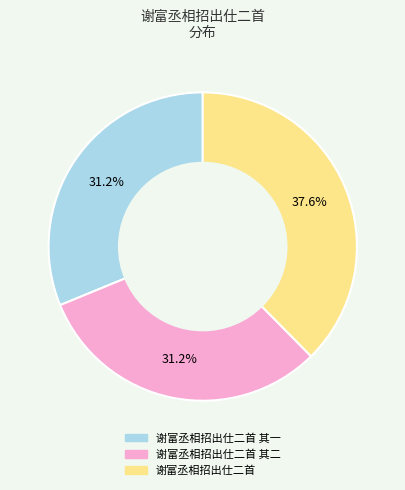

What is the largest slice in the pie chart?

谢富丞相招出仕二首